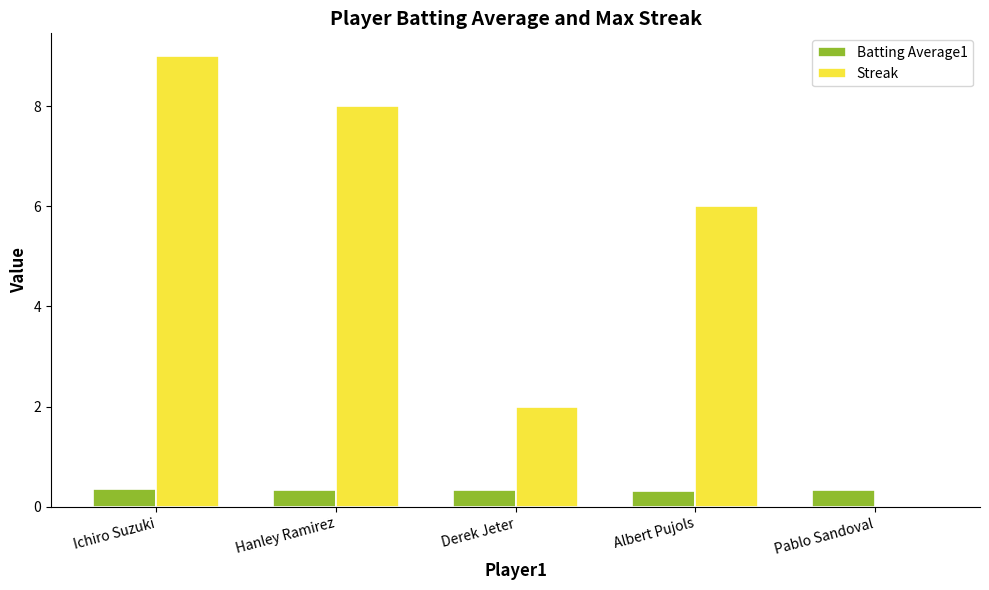

True or false: Streak has a value of 5.4 at Hanley Ramirez.

False